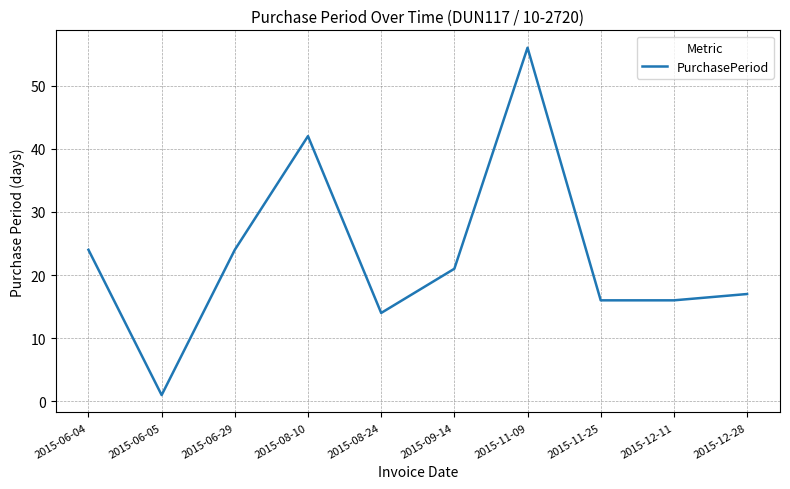

True or false: the data shows 14 at 2015-08-24.

True